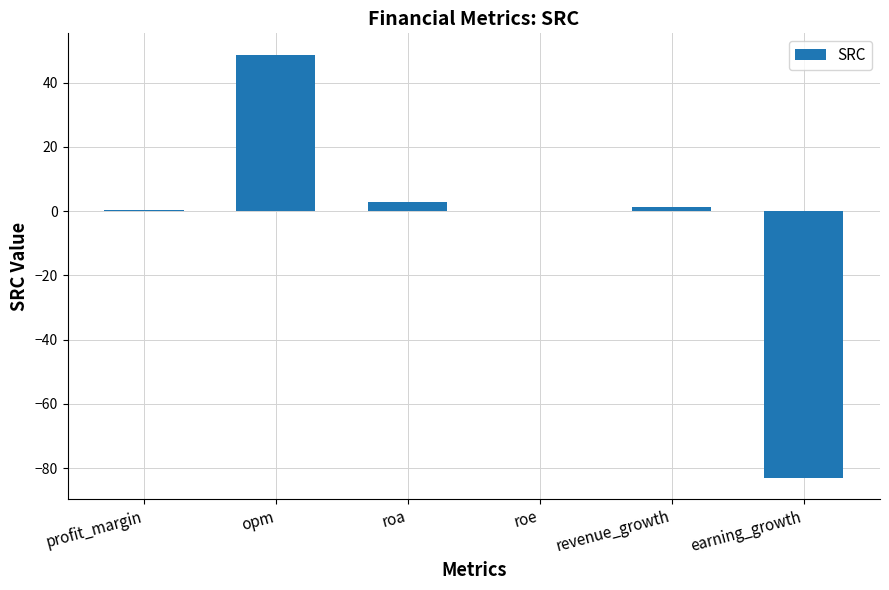

The chart shows a value of -83.0 at earning_growth. True or false?

True